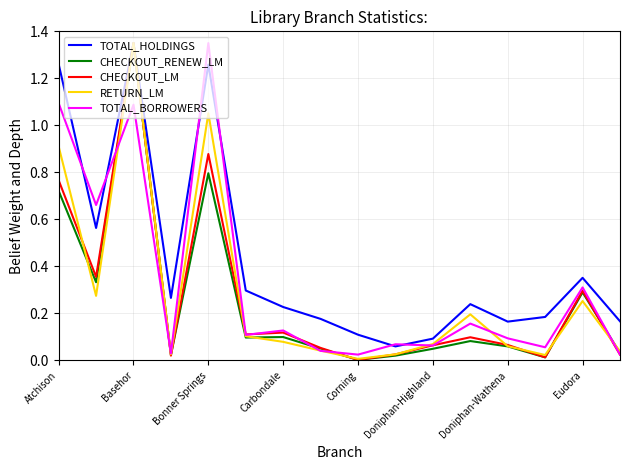

Which series has the largest total across all categories?

TOTAL_HOLDINGS